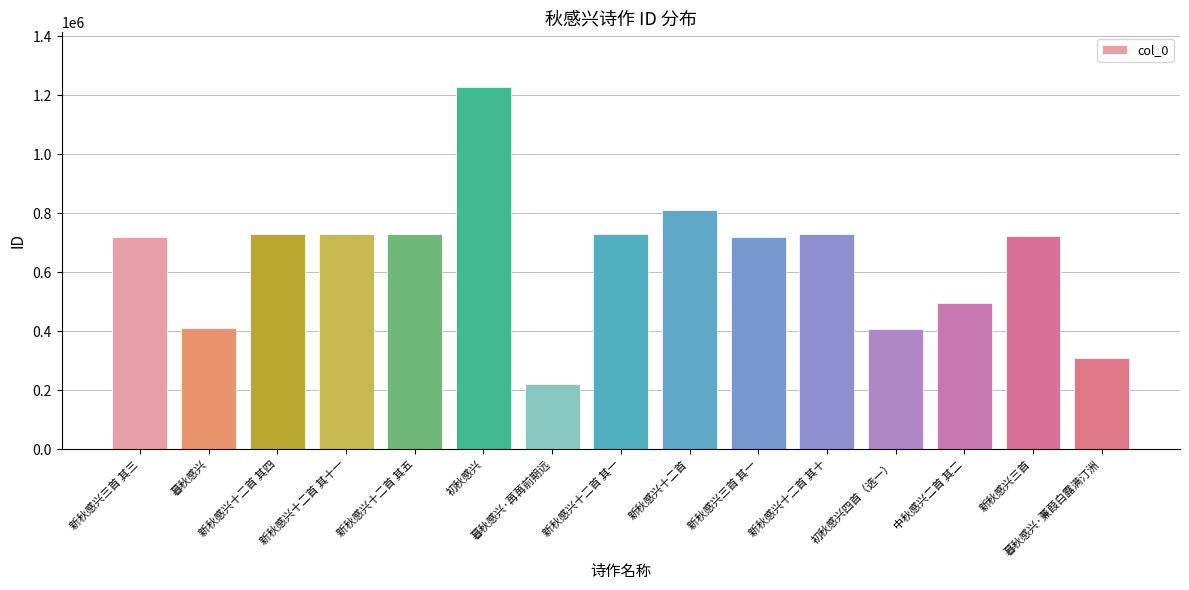

The chart shows a value of 730600 at 新秋感兴十二首 其十. True or false?

True